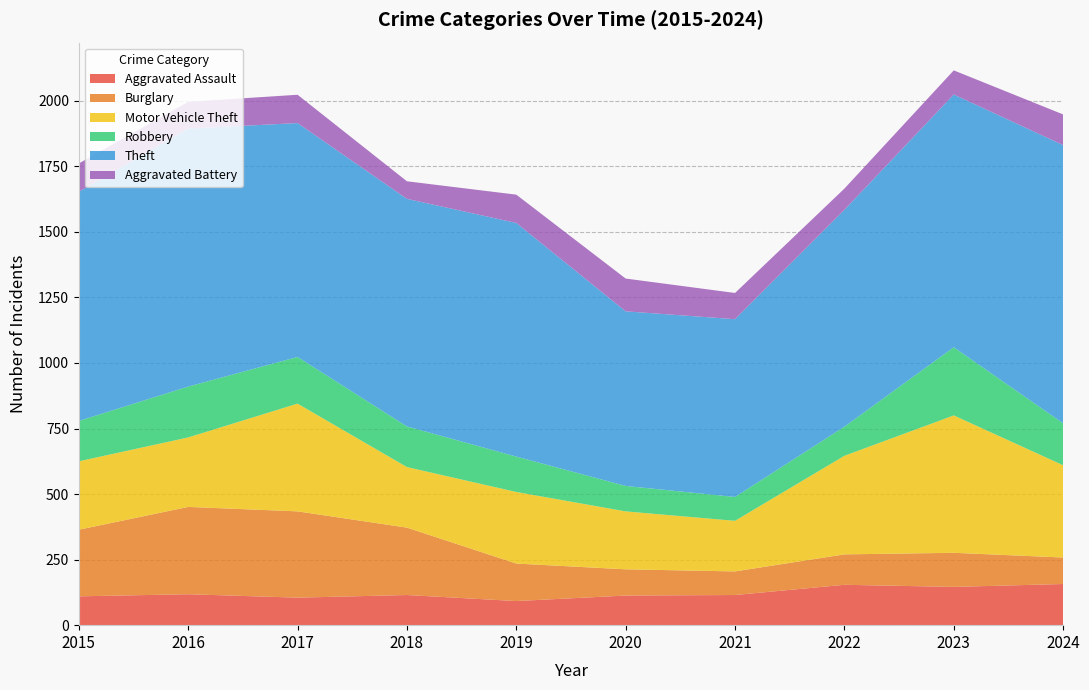

Reading right to left, what are all the values shown in this chart?

Aggravated Assault: 2024=157	2023=146	2022=154	2021=115	2020=113	2019=92	2018=115	2017=105	2016=118	2015=110
Burglary: 2024=101	2023=130	2022=116	2021=90	2020=100	2019=143	2018=257	2017=329	2016=333	2015=254
Motor Vehicle Theft: 2024=352	2023=524	2022=376	2021=193	2020=221	2019=273	2018=231	2017=411	2016=265	2015=261
Robbery: 2024=160	2023=260	2022=111	2021=91	2020=97	2019=135	2018=155	2017=178	2016=194	2015=154
Theft: 2024=1061	2023=964	2022=827	2021=678	2020=666	2019=891	2018=868	2017=892	2016=984	2015=874
Aggravated Battery: 2024=117	2023=92	2022=81	2021=100	2020=125	2019=108	2018=67	2017=108	2016=102	2015=108